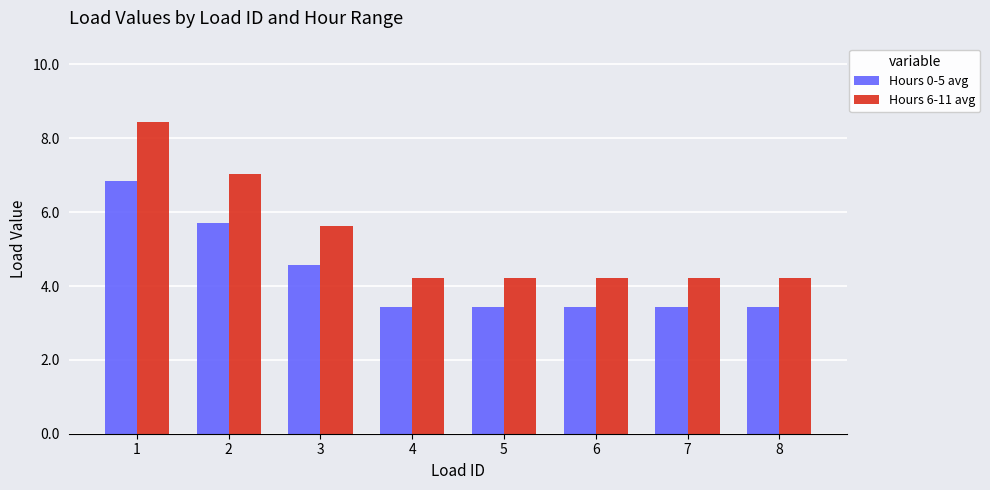

The value of Hours 0-5 avg at 2 is 1.6. True or false?

False